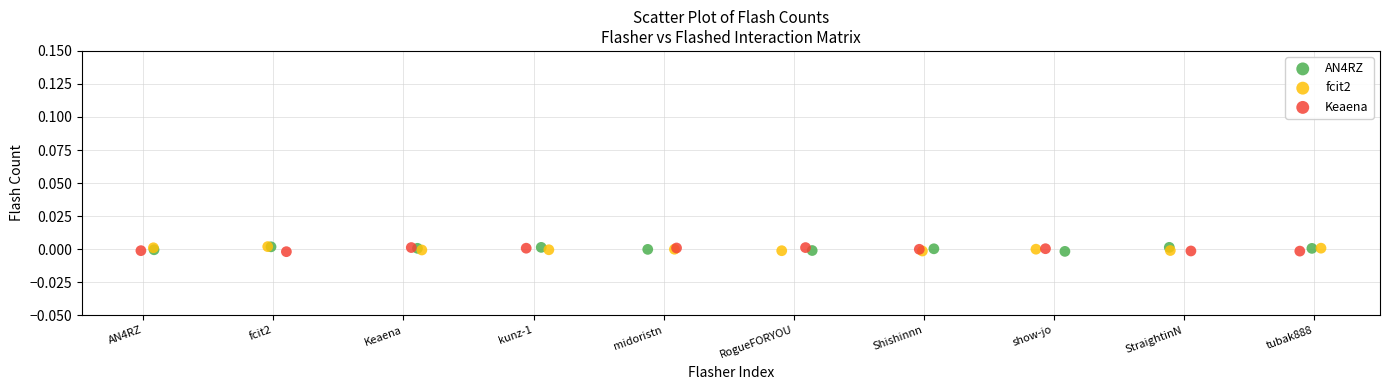

What are all the series names shown in the legend?

AN4RZ, fcit2, Keaena